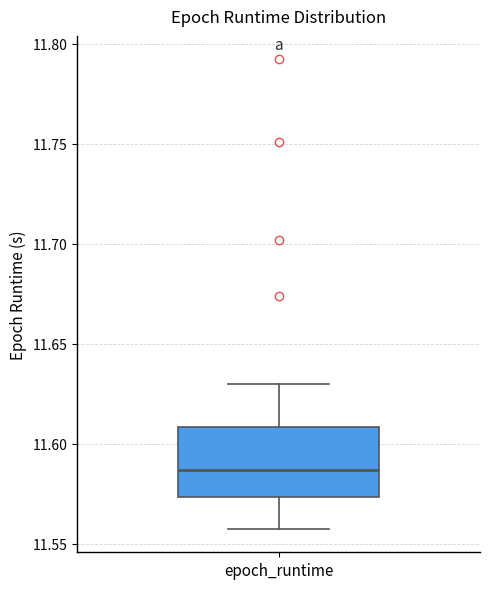

Where is the upper edge of the box for epoch_runtime on the y-axis? The values are not printed on the chart, so give them approximately, as read against the axis.

11.610